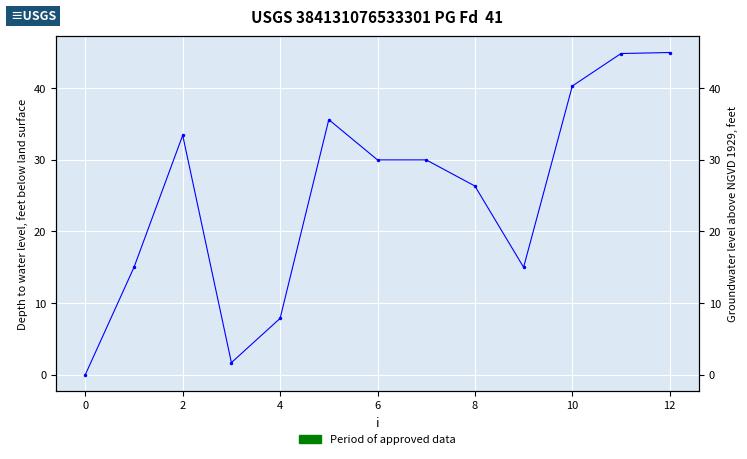

How many lines are shown in the chart?

1